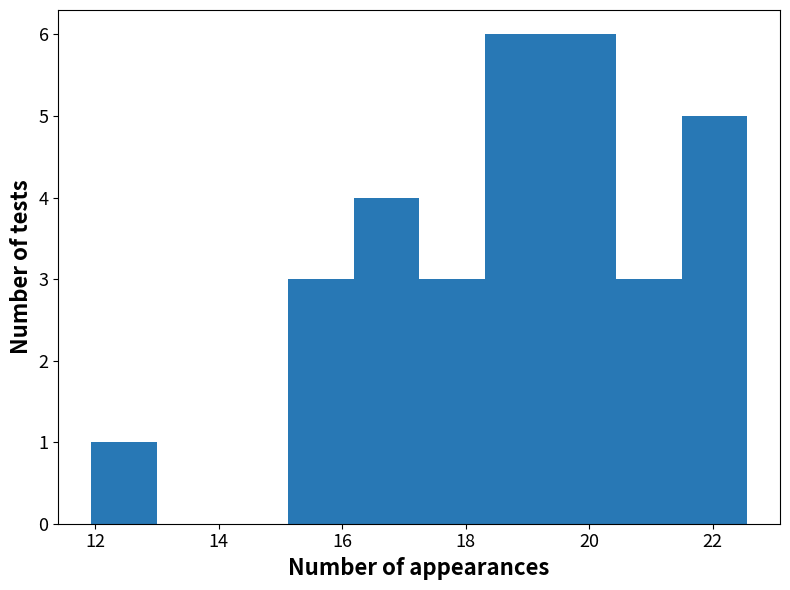

Reading left to right, transcribe this chart: for each bar, give the range it covers on the x-axis and its height. Neither the bar edges nor the heights are printed on the chart, so give them approximately, as read against the axes.

12.0 to 13.0: 1
13.0 to 14.0: 0
14.0 to 15.2: 0
15.2 to 16.2: 3
16.2 to 17.2: 4
17.2 to 18.4: 3
18.4 to 19.4: 6
19.4 to 20.4: 6
20.4 to 21.4: 3
21.4 to 22.6: 5